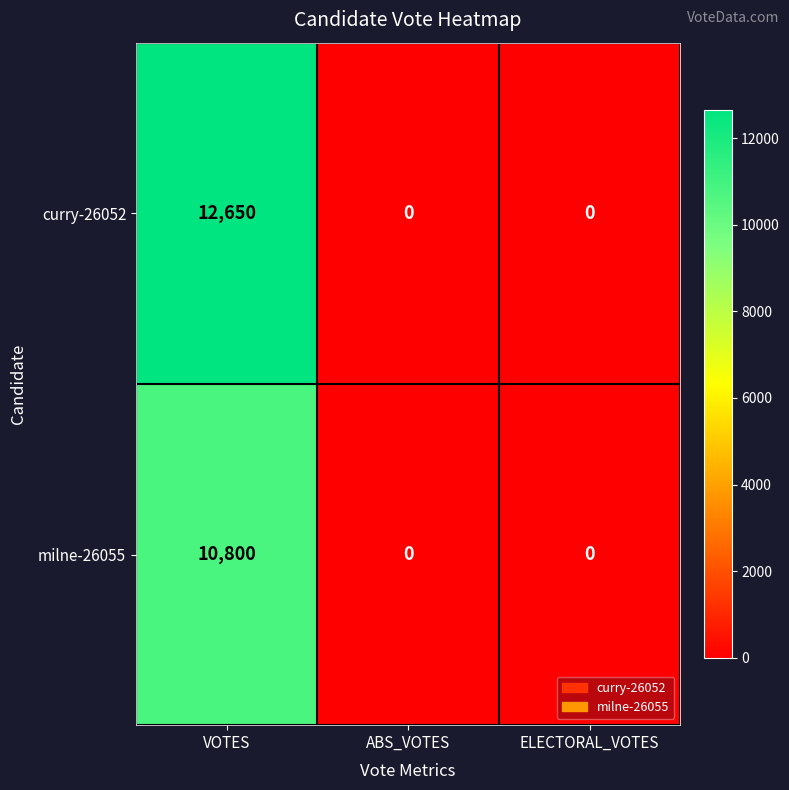

Rank the series by their average value, from lowest to highest.

milne-26055, curry-26052